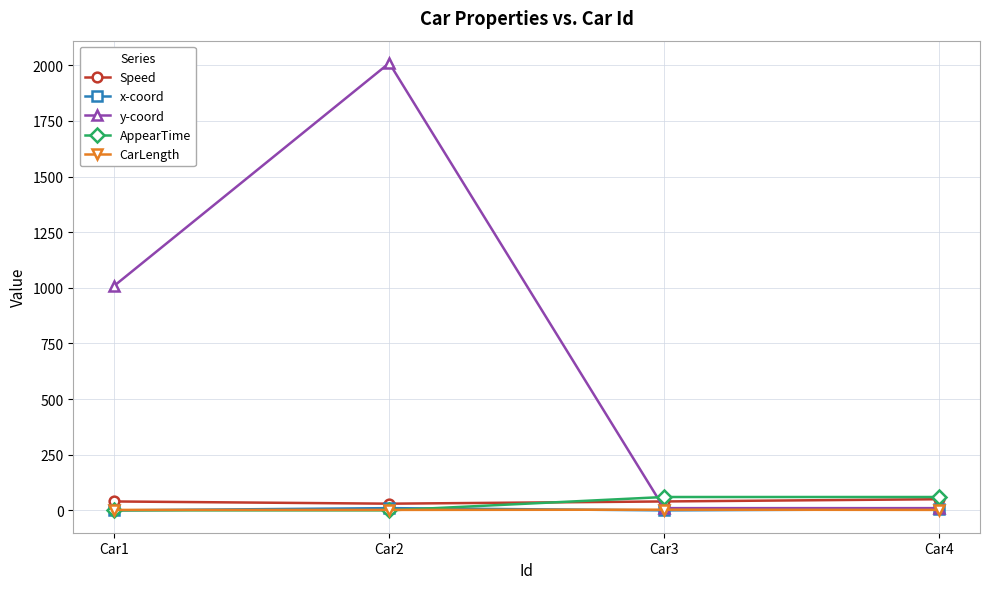

Which series has the largest total across all categories?

y-coord